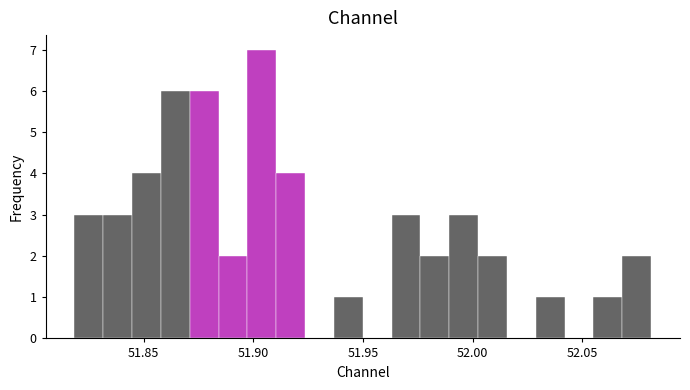

Read against the x-axis, roughly where is the centre of the tallest bar?

51.905